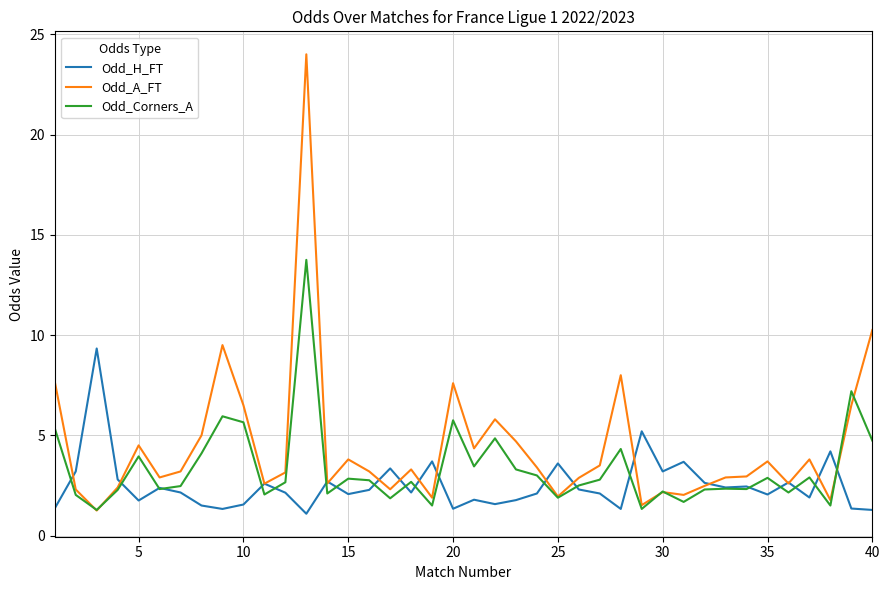

Rank the series by their maximum value, from lowest to highest.

Odd_H_FT, Odd_Corners_A, Odd_A_FT